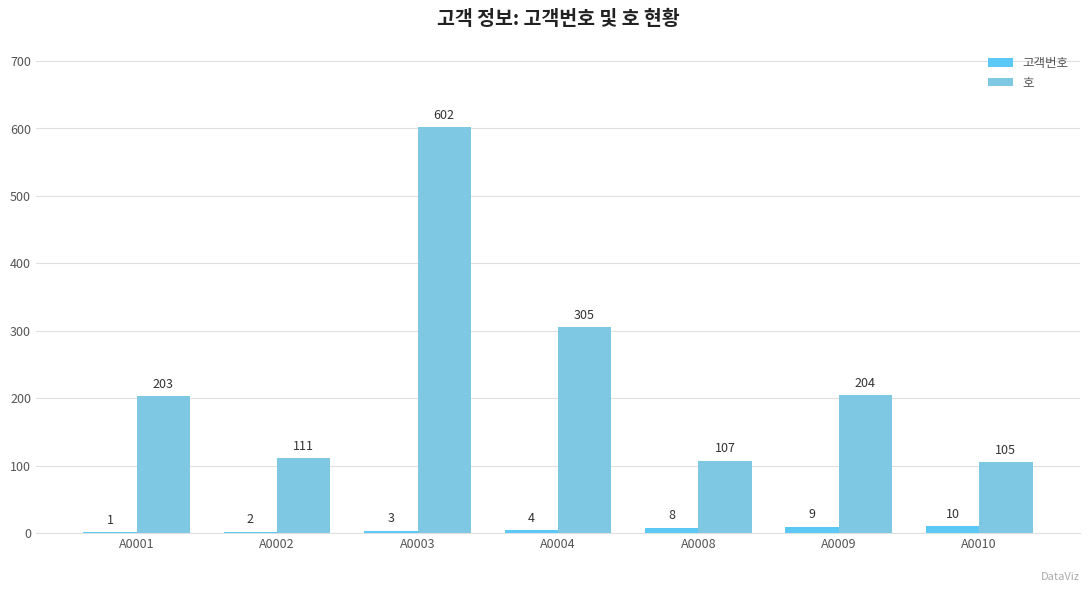

What is the value of the 호 bar at the 6th from the left?

204